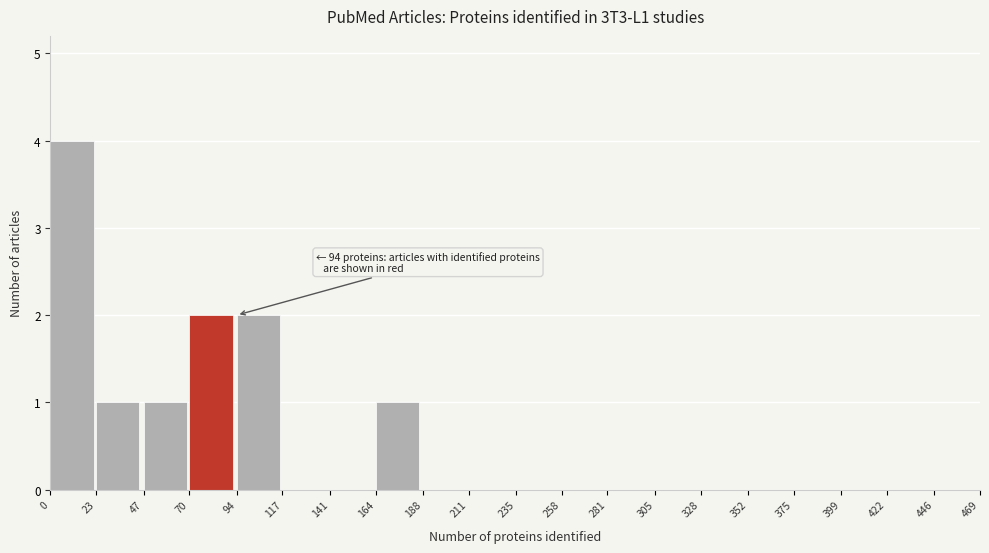

Which range on the x-axis has the tallest bar?

0 to 23